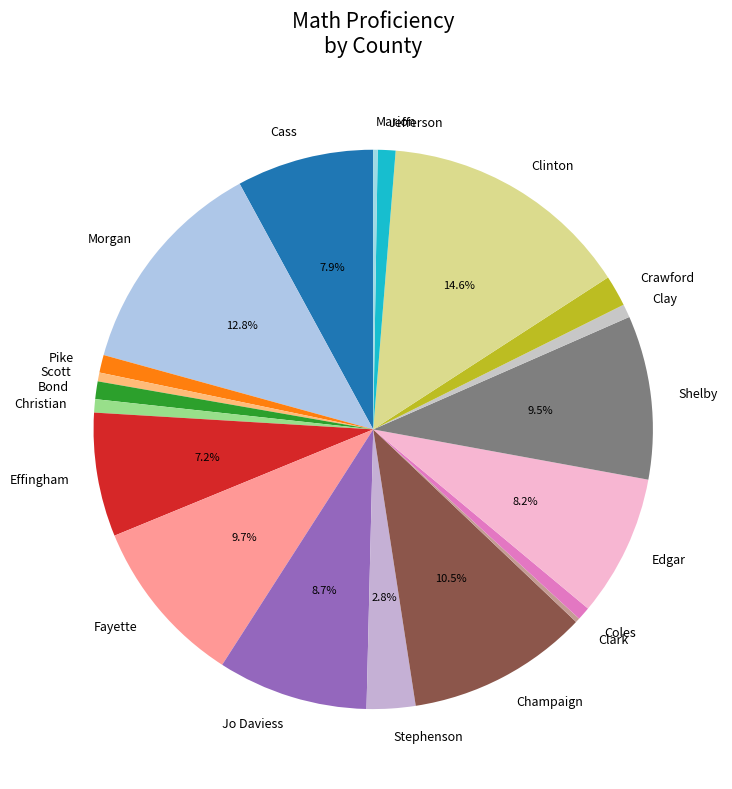

Does any single category account for the majority?

No